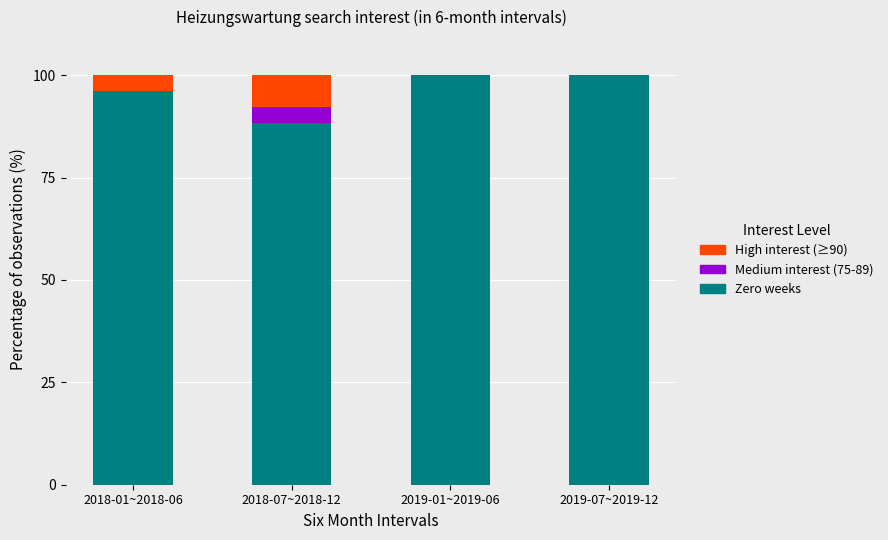

What is the total value across all series at 2018-07~2018-12?

100.0